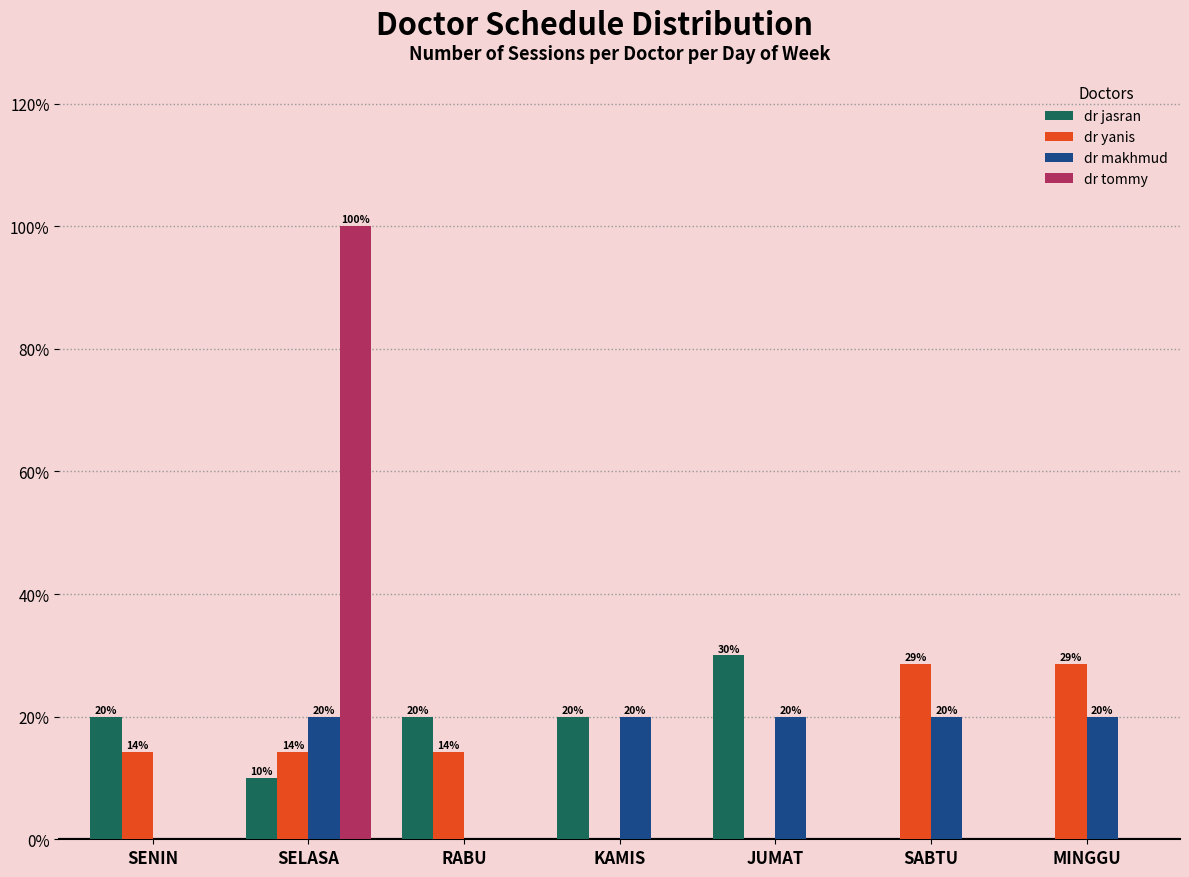

What is the total value across all series at JUMAT?

50.0